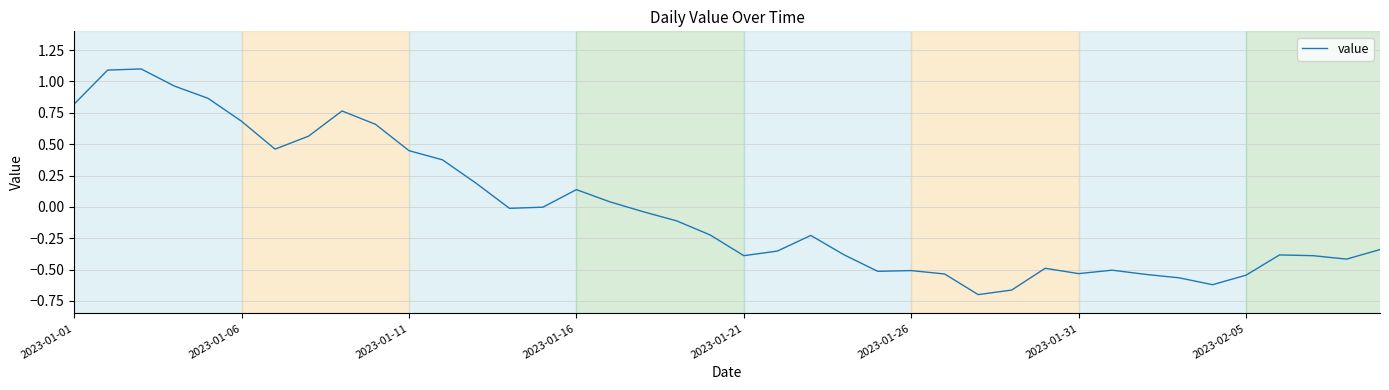

What is the difference between the maximum and minimum values?

1.8